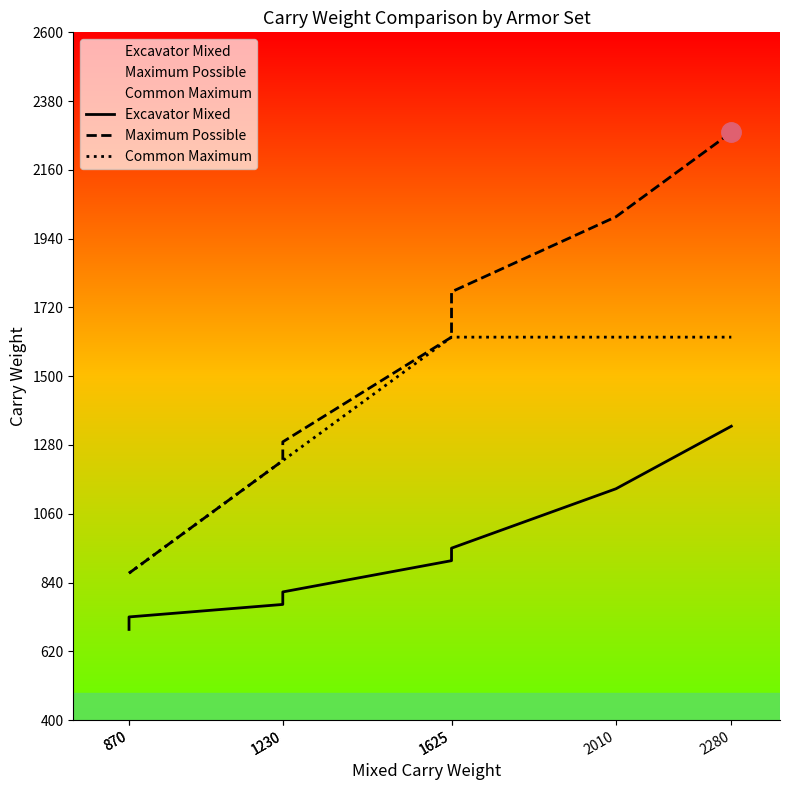

What is the value of the Common Maximum point at the 5th from the left?

1625